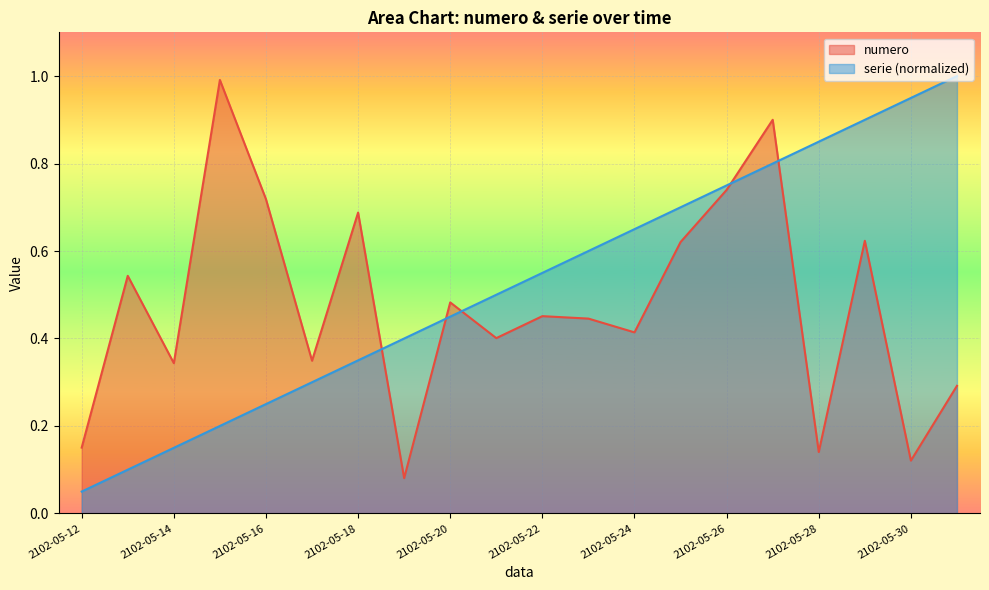

Rank the series by their maximum value, from lowest to highest.

numero, serie (normalized)